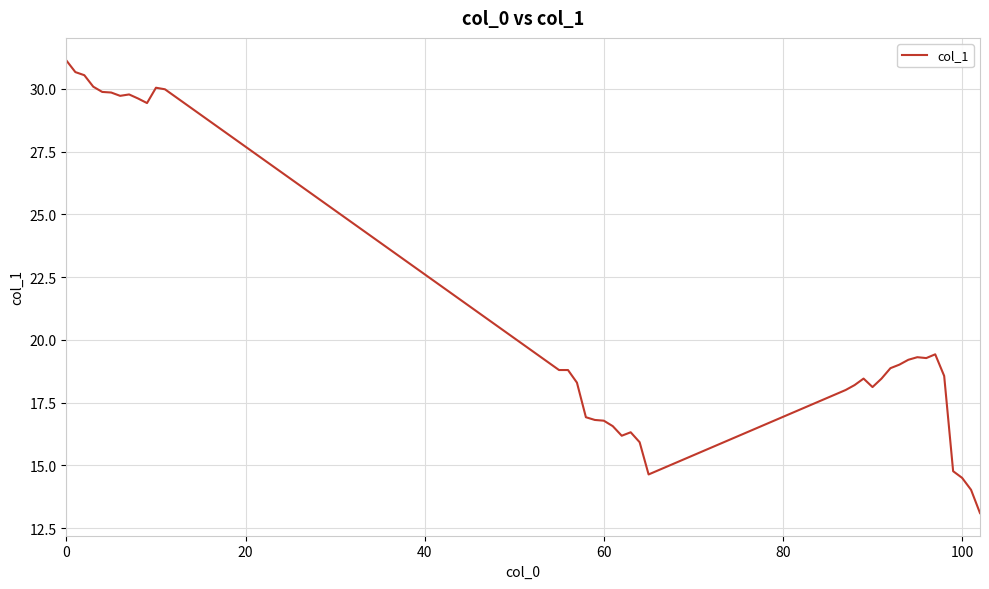

What is the difference between the maximum and minimum values?

18.0